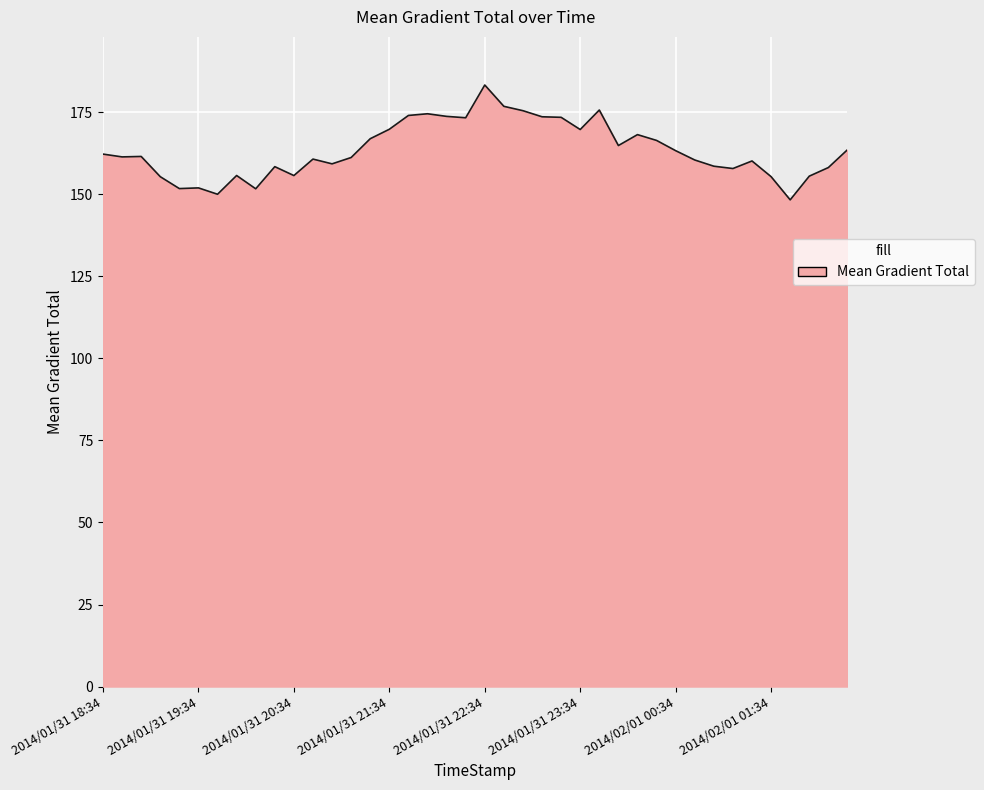

What is the difference between the maximum and minimum values?

35.0